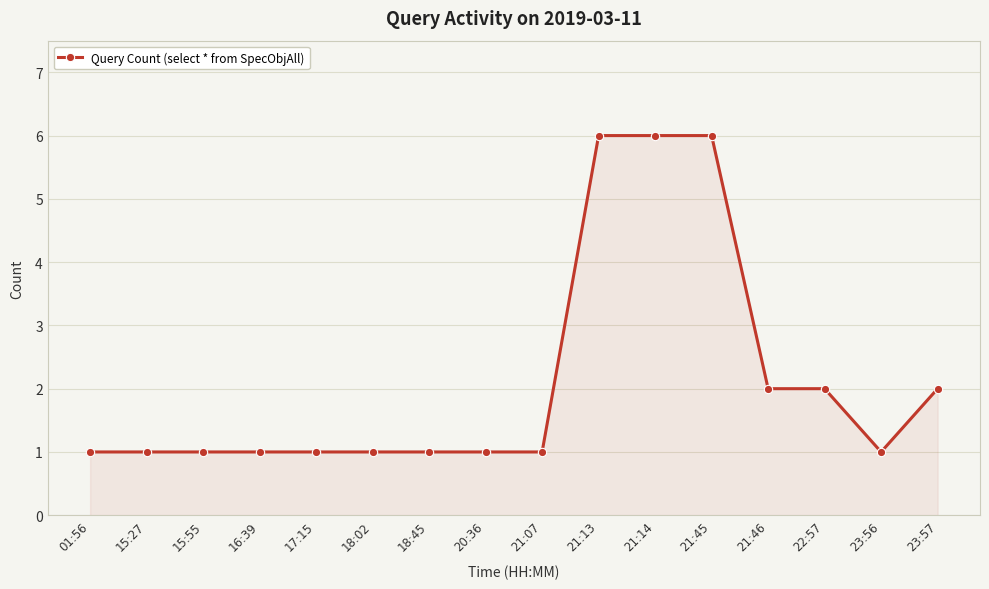

What is the label of the 5th point from the right?

21:45